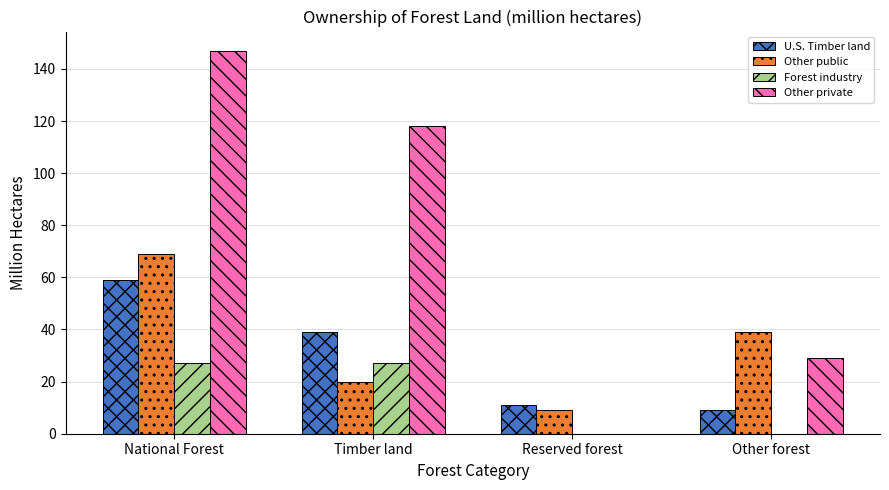

Reading left to right, what are all the values shown in this chart?

U.S. Timber land: National Forest=59	Timber land=39	Reserved forest=11	Other forest=9
Other public: National Forest=69	Timber land=20	Reserved forest=9	Other forest=39
Forest industry: National Forest=27	Timber land=27	Reserved forest=0	Other forest=0
Other private: National Forest=147	Timber land=118	Reserved forest=0	Other forest=29